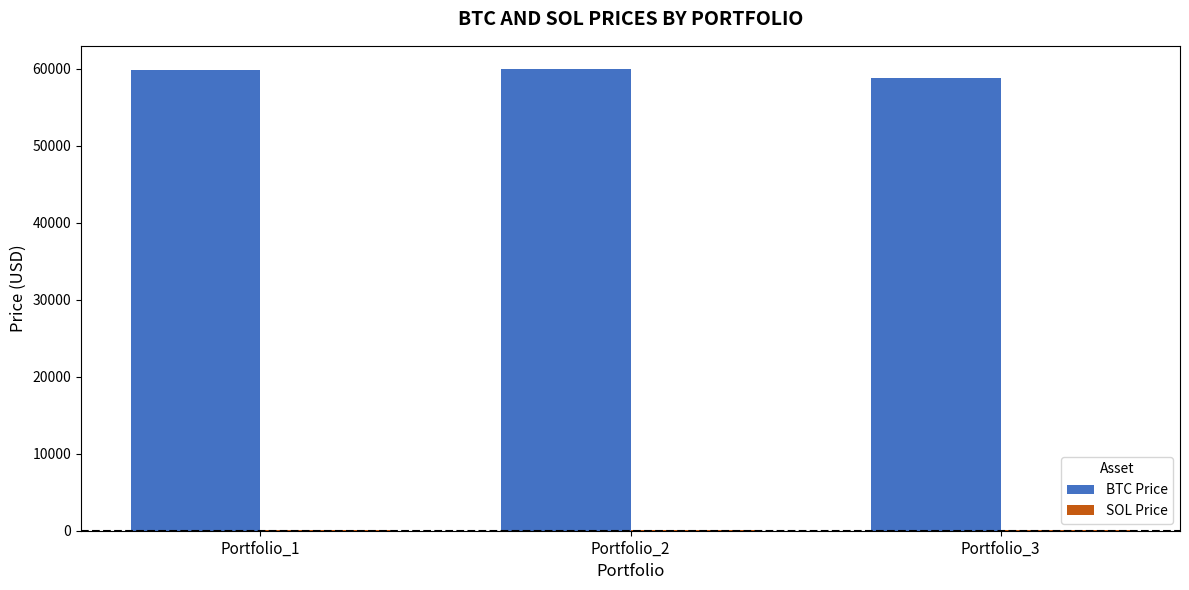

The value of BTC Price at Portfolio_1 is 28476.7. True or false?

False